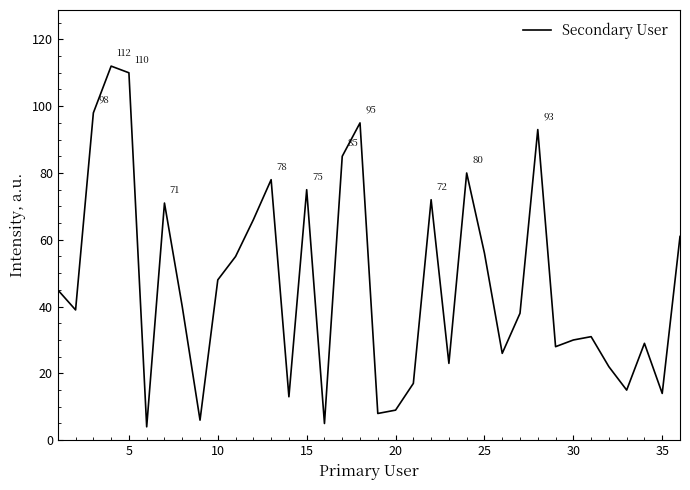

What is the smallest value displayed?

4